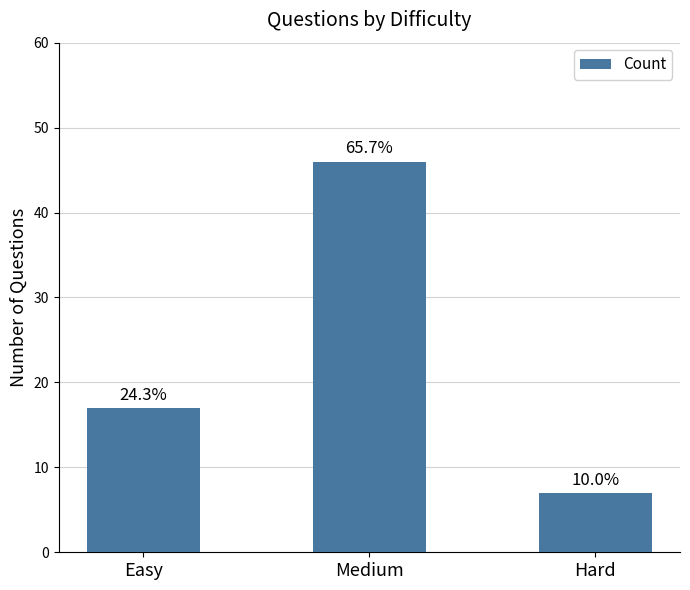

What is the minimum value shown in the chart?

7